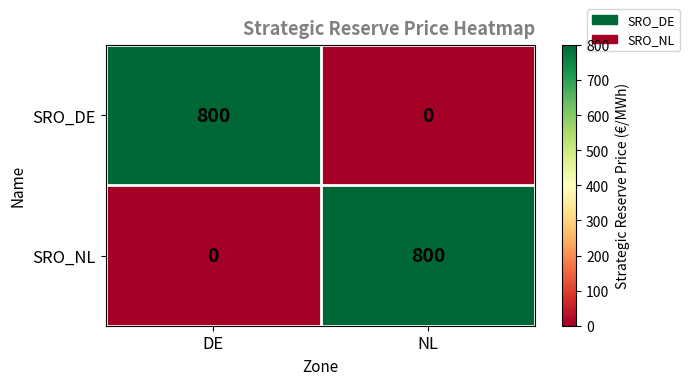

What is the difference between the SRO_DE values at NL and DE?

800